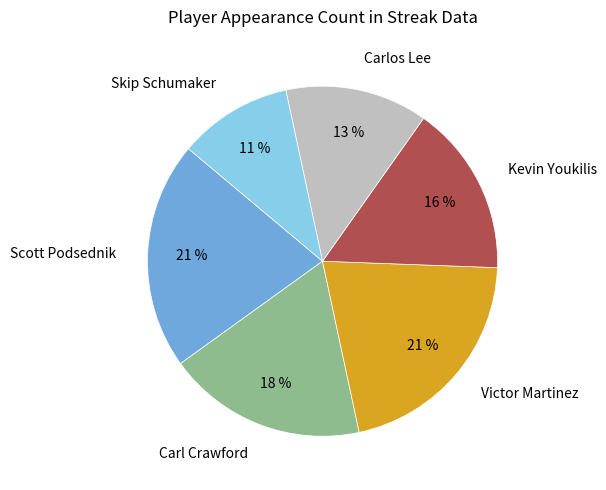

Is there any slice that represents more than half of the pie?

No